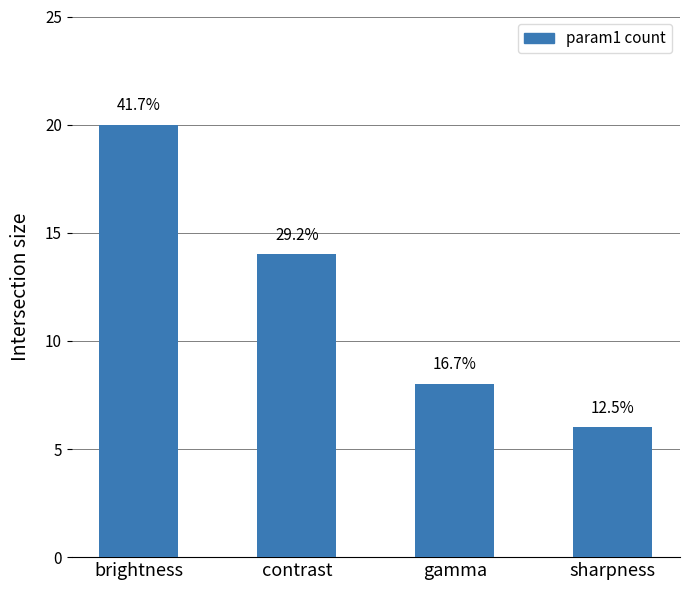

Approximately how many times larger is the value at contrast compared to sharpness?

2.3